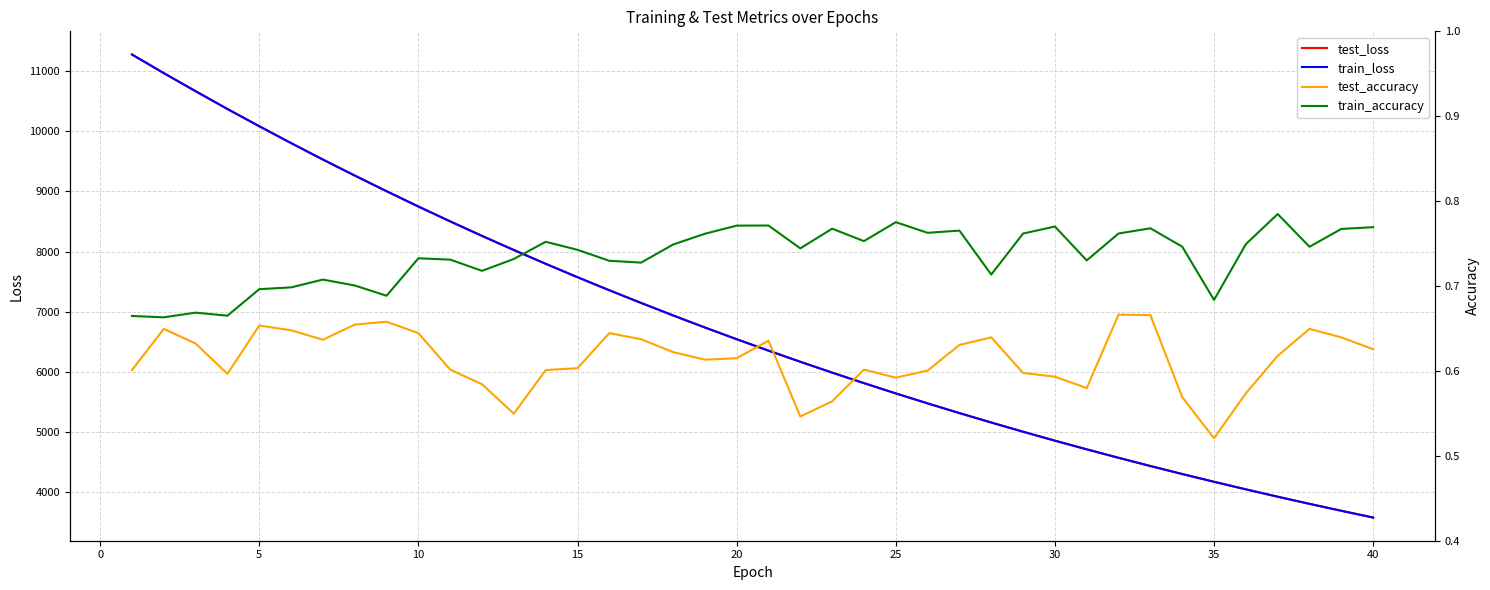

What are all the series names shown in the legend?

test_loss, train_loss, test_accuracy, train_accuracy